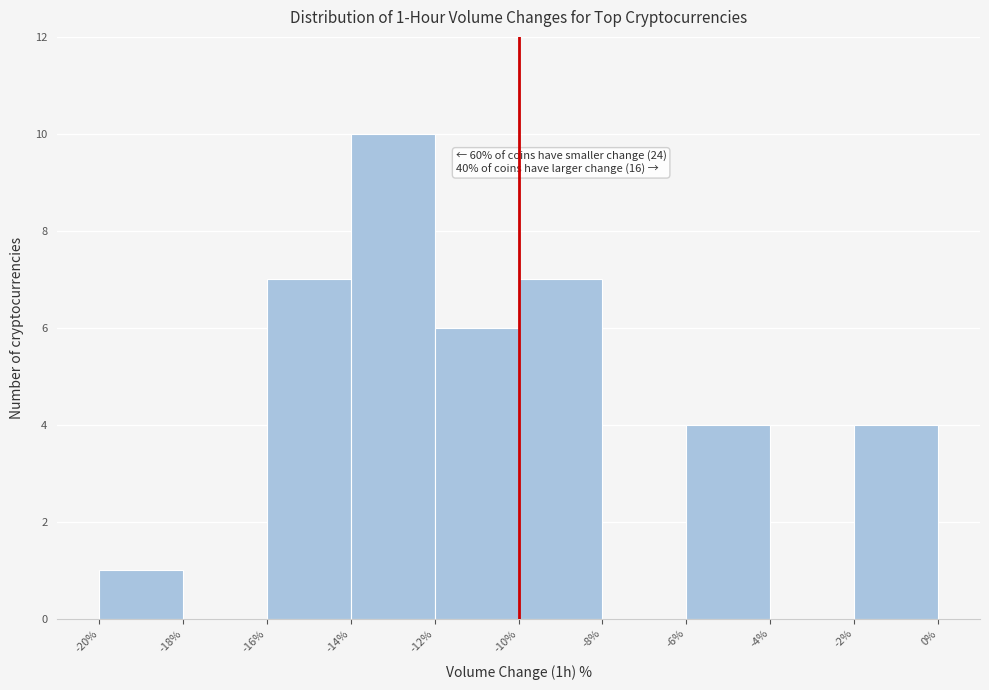

Over which range of the x-axis is the bar tallest?

-14% to -12%